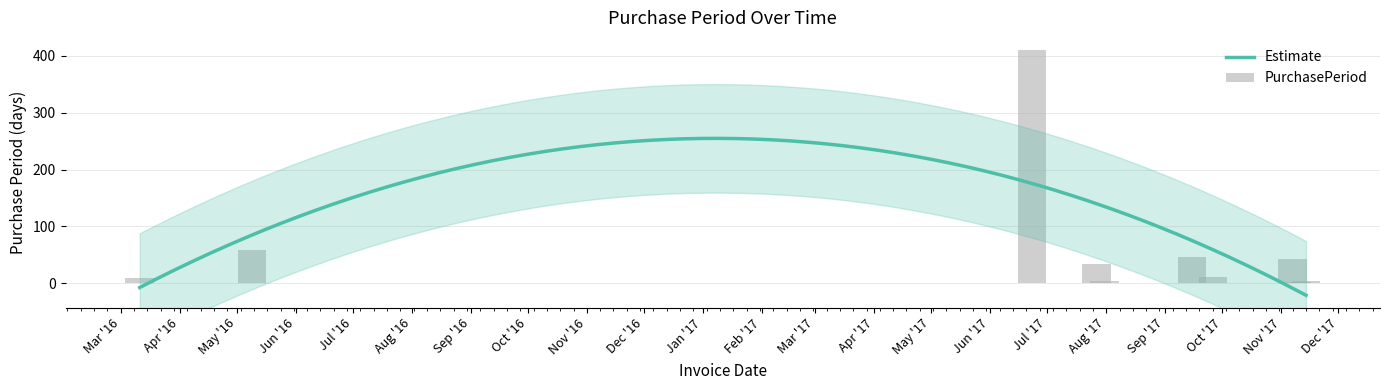

Does the chart contain stacked bars?

No